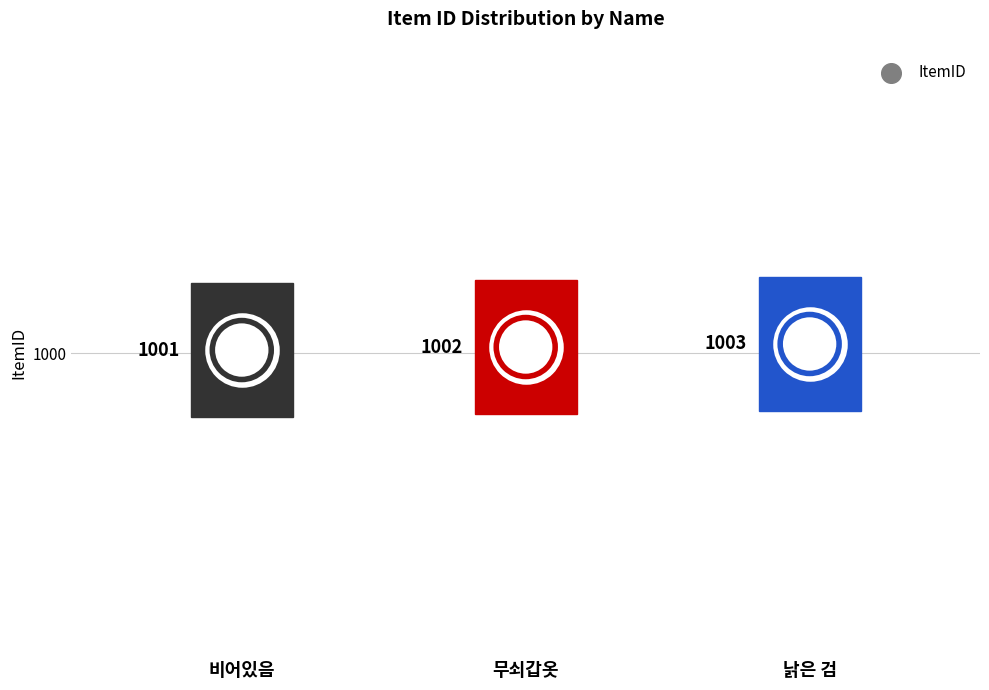

Approximately how many times larger is the value at 비어있음 compared to 낡은 검?

1.0